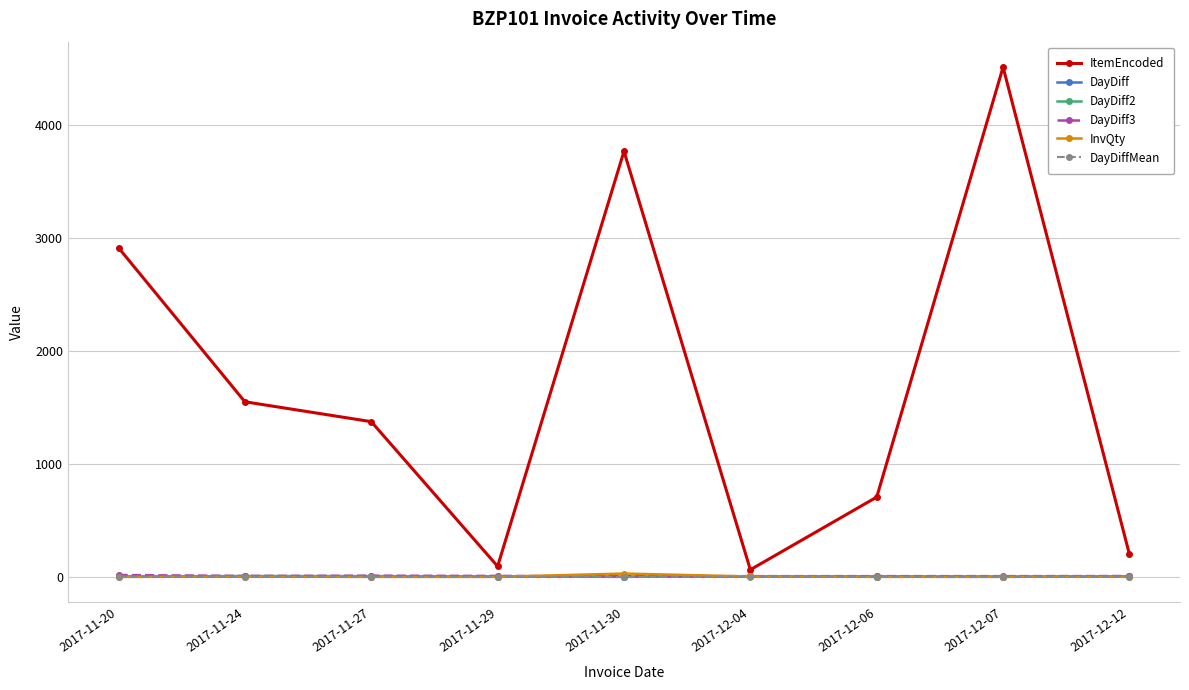

What is the sum of the ItemEncoded values at 2017-11-27 and 2017-11-30?

5144.0